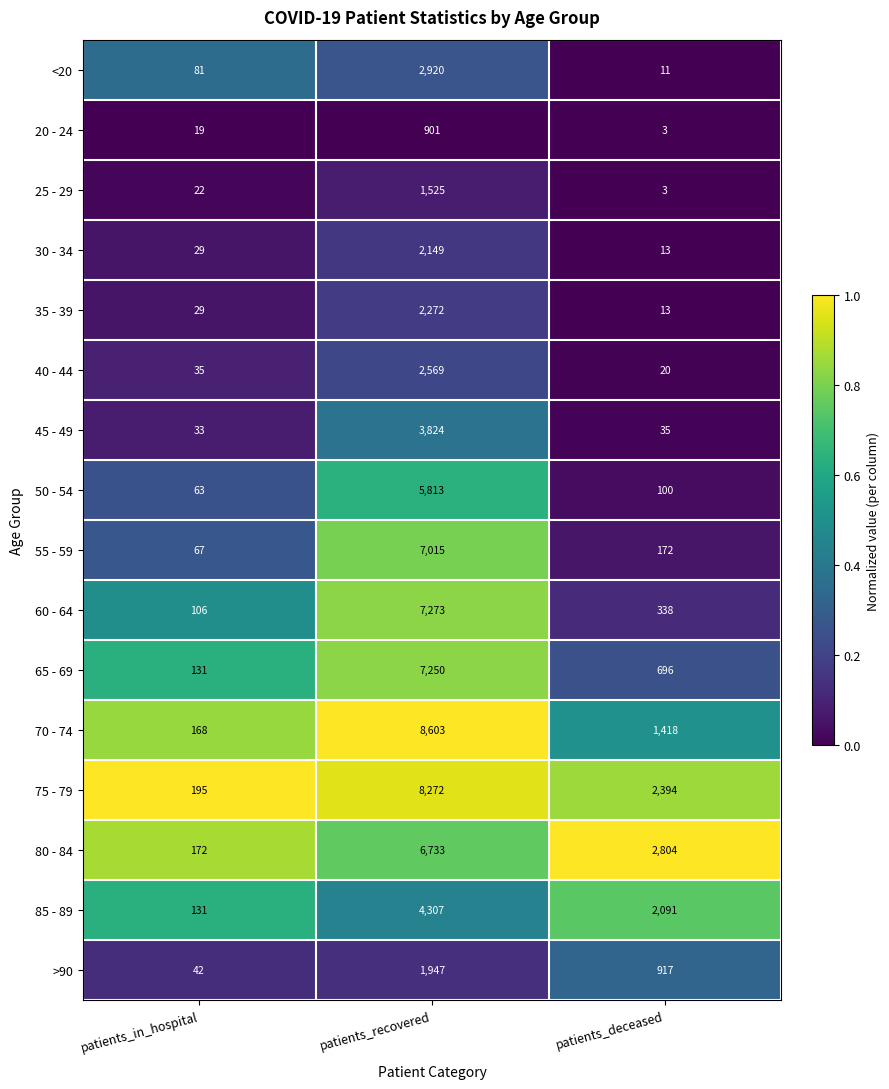

Which category has the highest value across all series?

patients_recovered